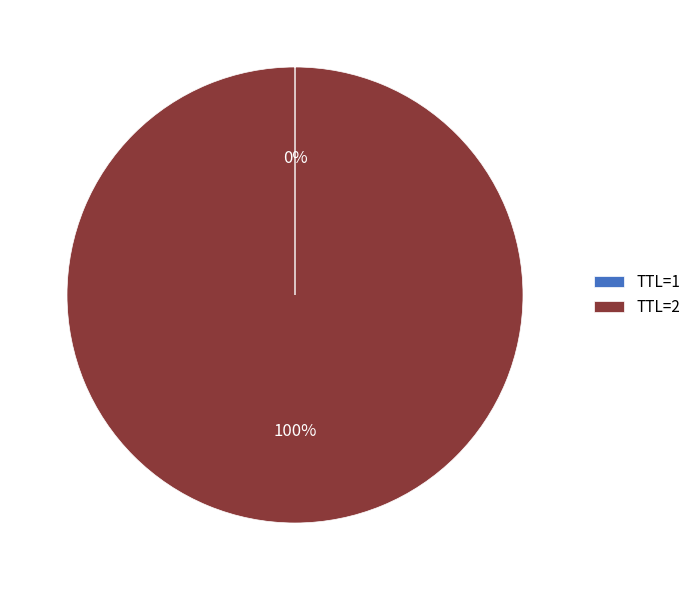

True or false: TTL=2 accounts for 100% of the total.

True